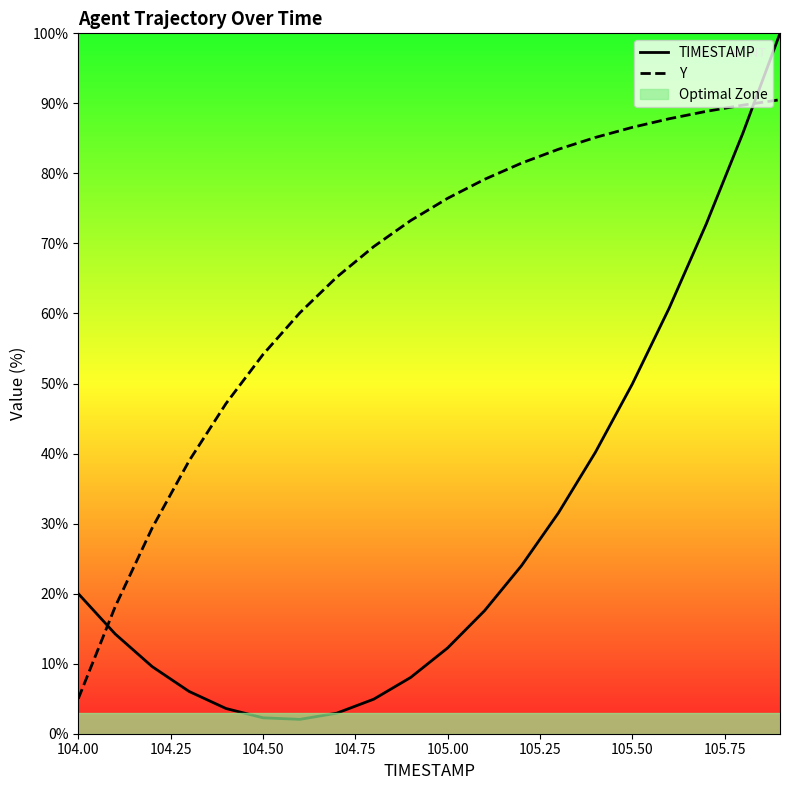

Reading left to right, extract all data points from this chart.

TIMESTAMP: 20.0	14.2	9.6	6.0	3.6	2.3	2.0	2.9	4.9	8.0	12.2	17.6	24.0	31.5	40.2	49.9	60.8	72.7	85.8	100.0
Y: 5.0	18.1	29.4	39.0	47.1	54.1	60.1	65.2	69.6	73.3	76.4	79.2	81.5	83.4	85.1	86.6	87.8	88.9	89.8	90.5